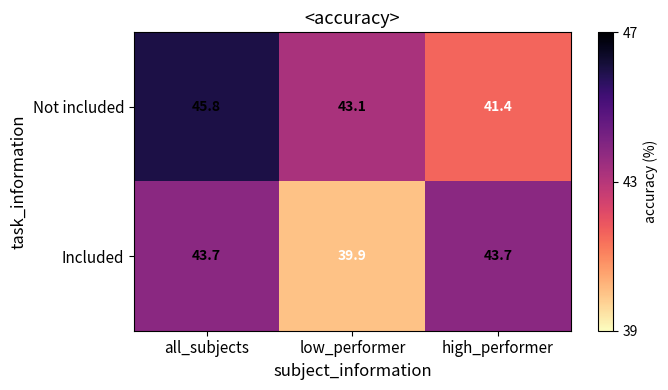

Rank the series by their maximum value, from lowest to highest.

Included, Not included